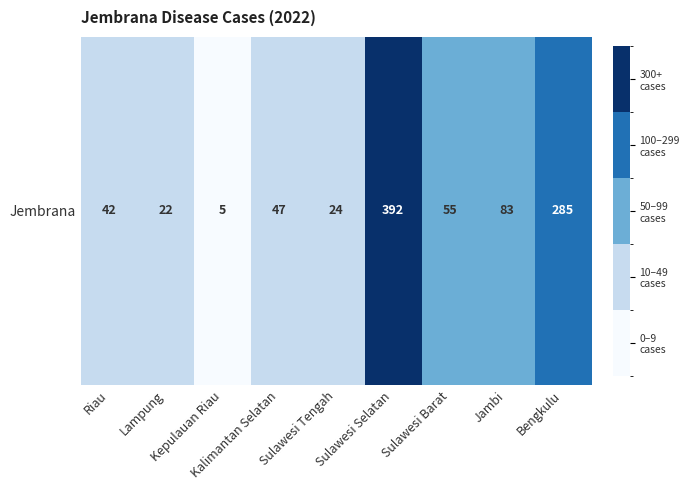

List the labels in order of value, smallest first.

Kepulauan Riau, Lampung, Sulawesi Tengah, Riau, Kalimantan Selatan, Sulawesi Barat, Jambi, Bengkulu, Sulawesi Selatan